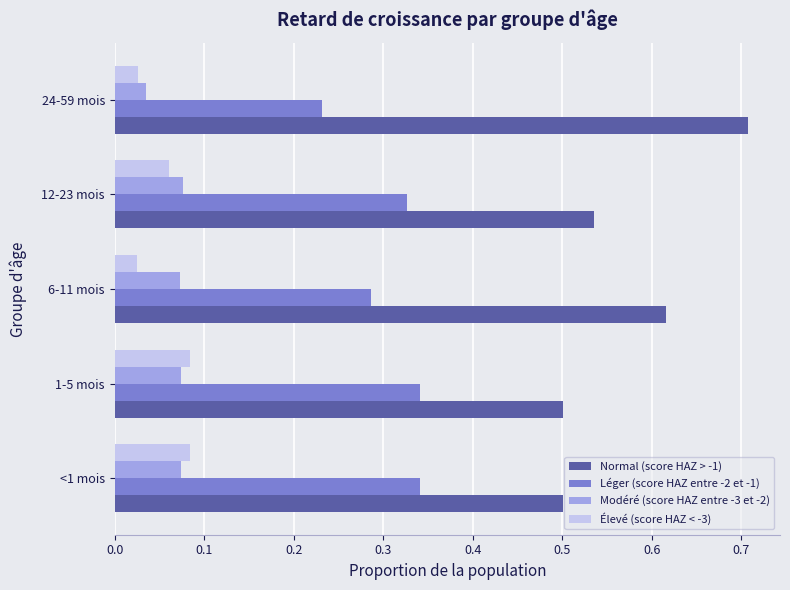

What are all the series names shown in the legend?

Normal (score HAZ > -1), Léger (score HAZ entre -2 et -1), Modéré (score HAZ entre -3 et -2), Élevé (score HAZ < -3)